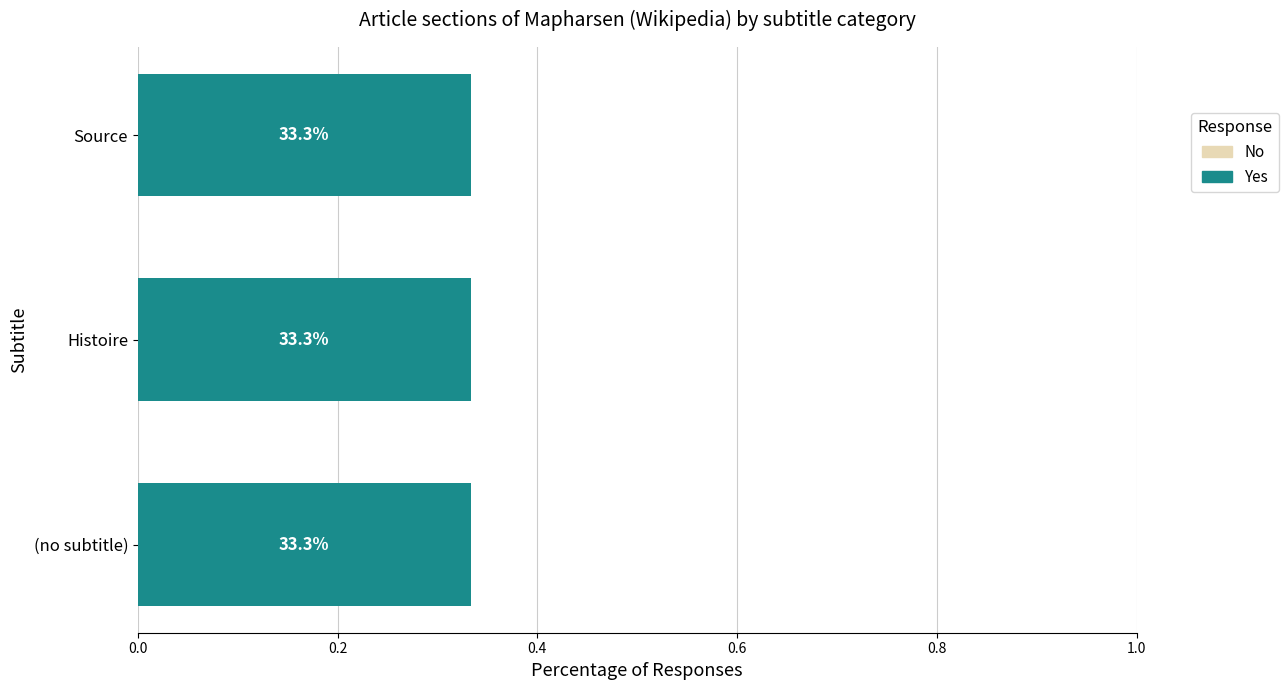

At Source, list the series in order from largest to smallest.

Yes, No